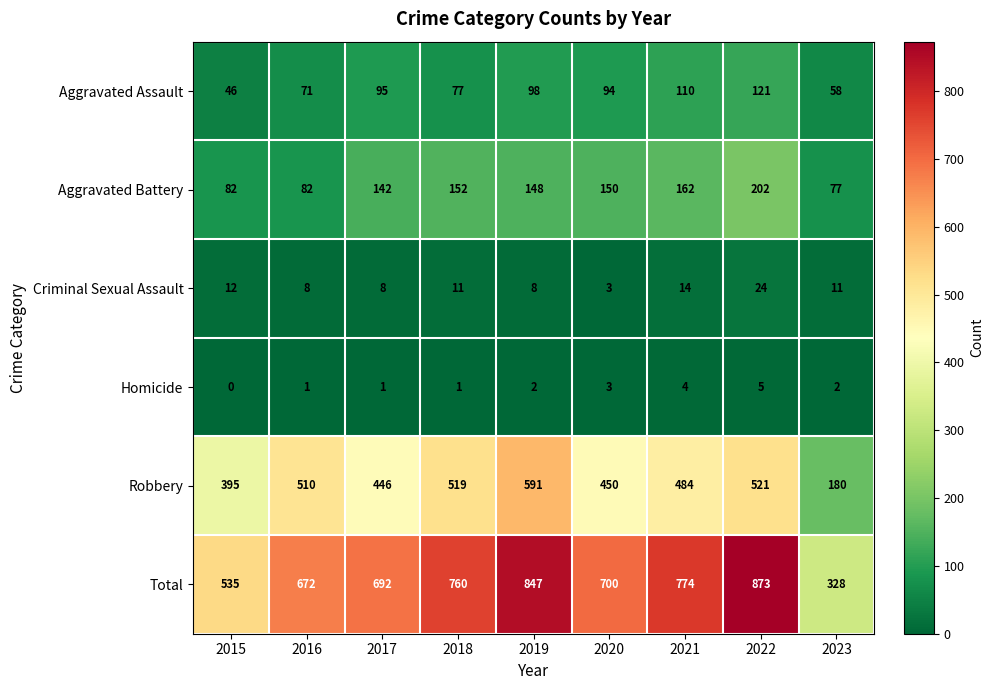

The Aggravated Assault series shows 62 at 2019. True or false?

False